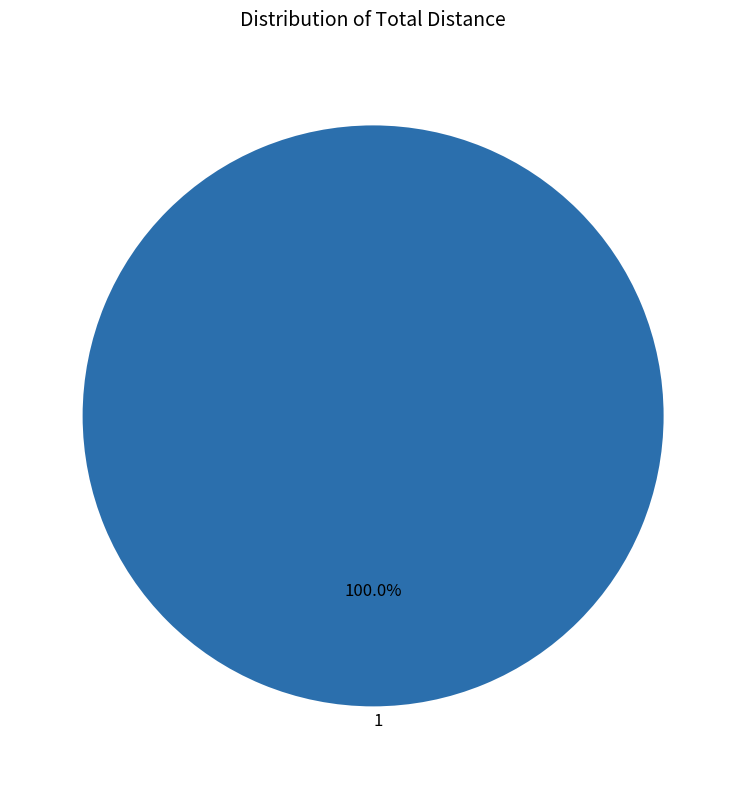

Rank the categories by value from lowest to highest.

1